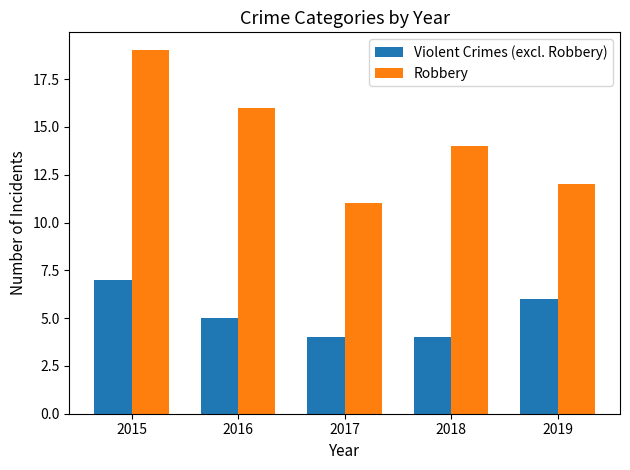

Which category has the highest value across all series?

2015